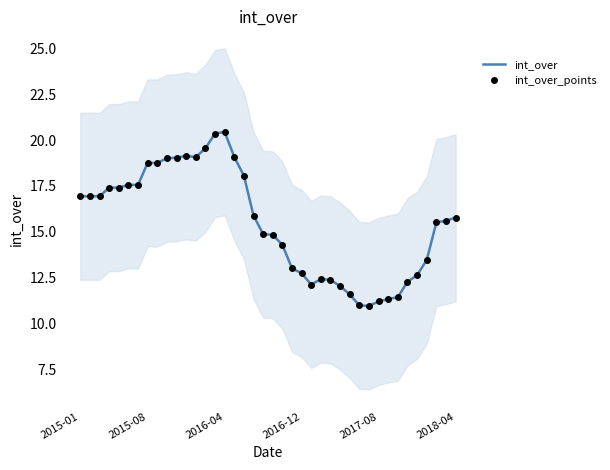

What is the total value across all series at 10?

38.1